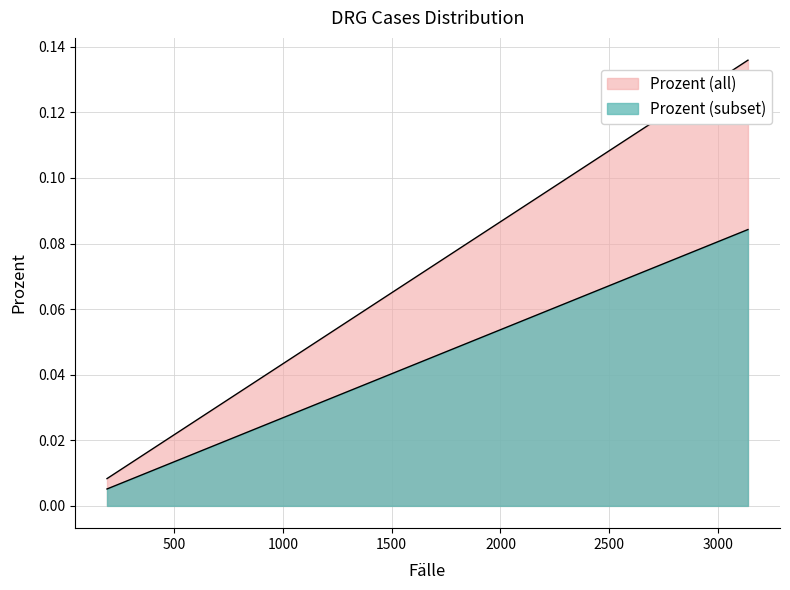

What is the sum of all values?

0.5